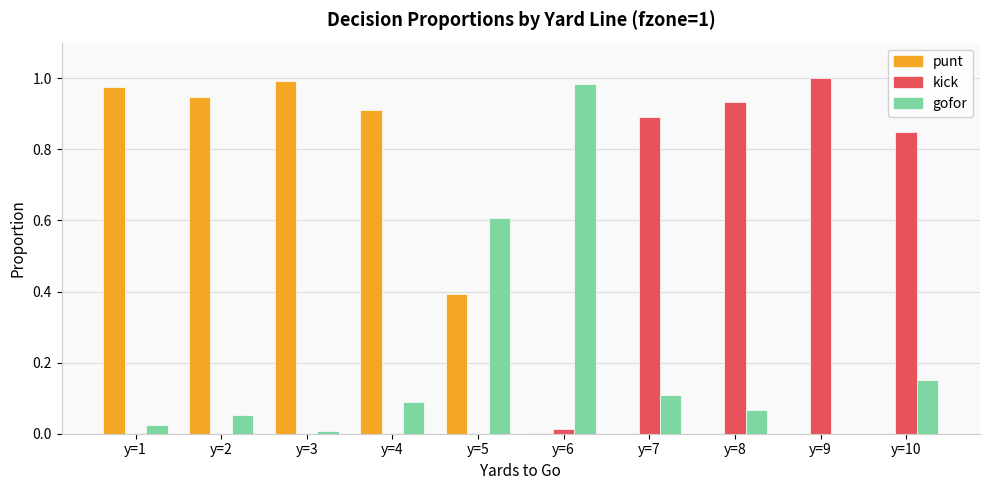

Is it true that kick equals 0.0 at y=5?

True